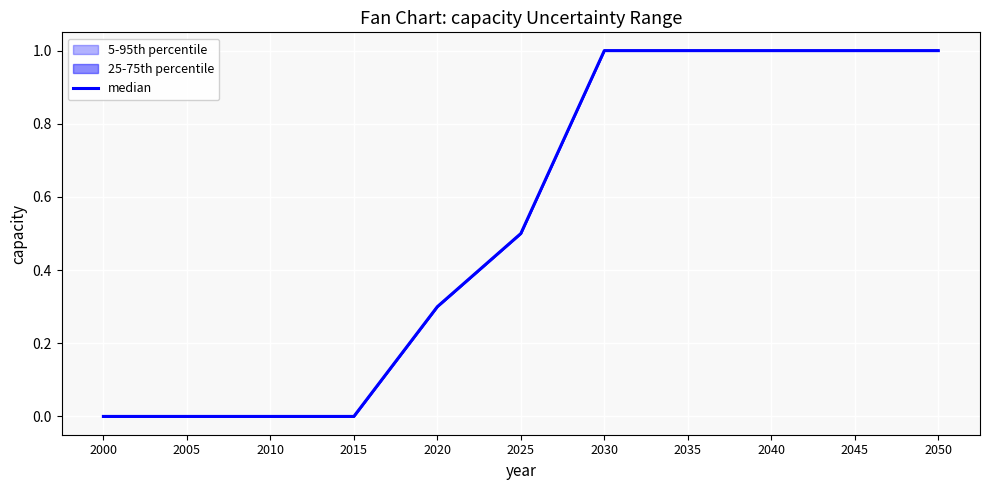

At which category does the chart reach its peak across all series?

2030